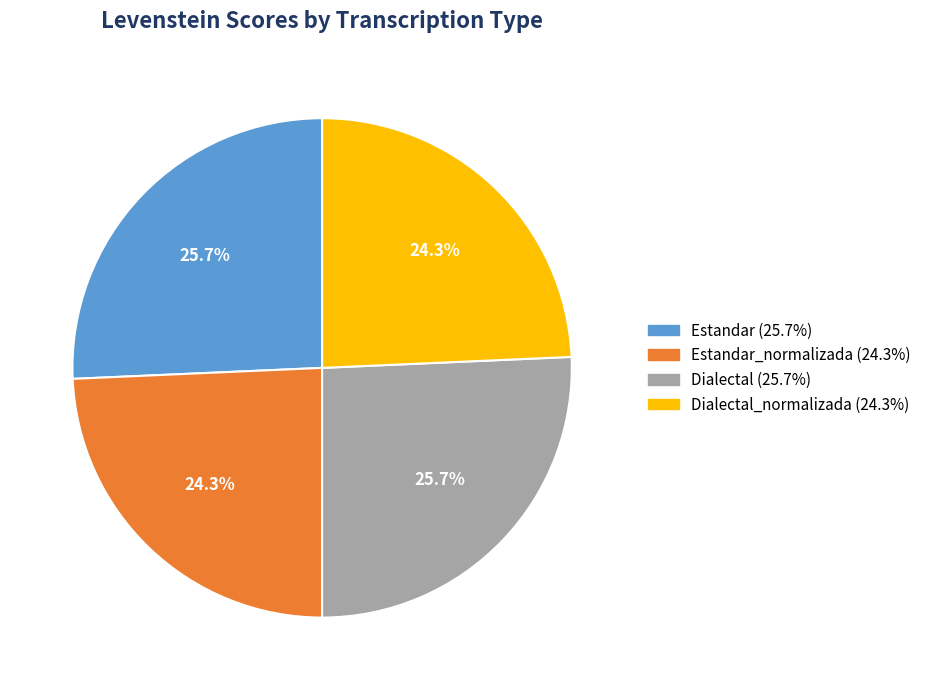

Is there a majority slice in this chart?

No